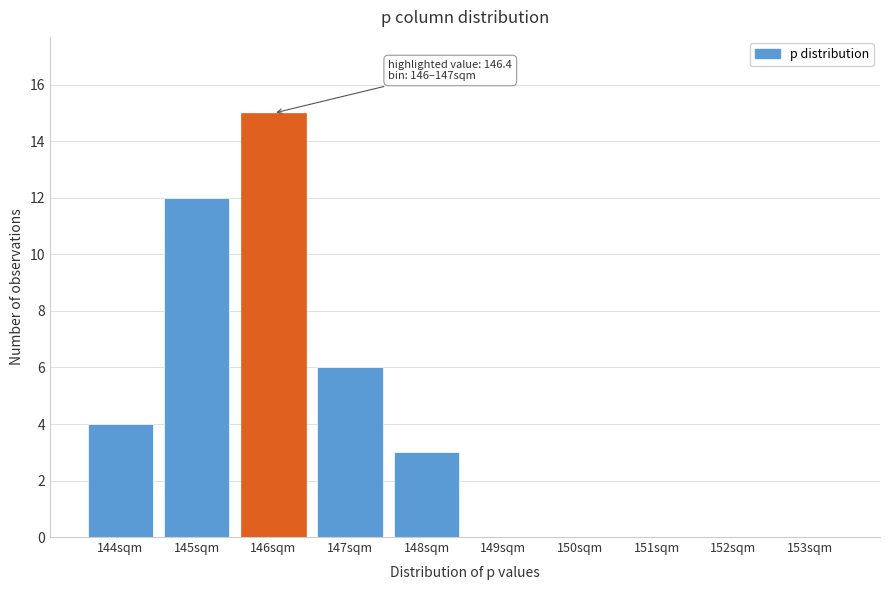

Reading left to right, list all the values displayed in this chart.

144sqm=4	145sqm=12	146sqm=15	147sqm=6	148sqm=3	149sqm=0	150sqm=0	151sqm=0	152sqm=0	153sqm=0